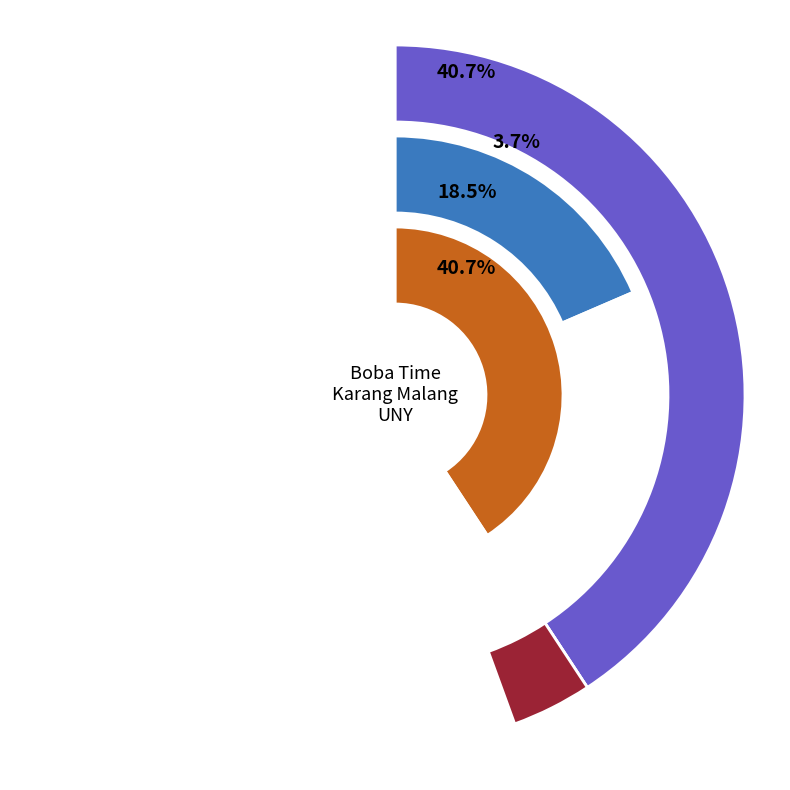

What portion of the pie excludes 1 star?

63.0%